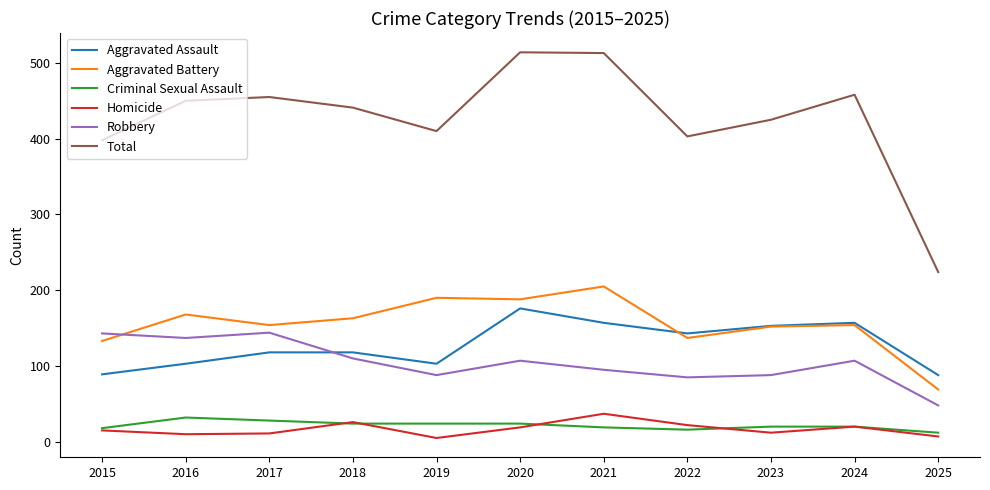

Which series has the largest range (max minus min)?

Total